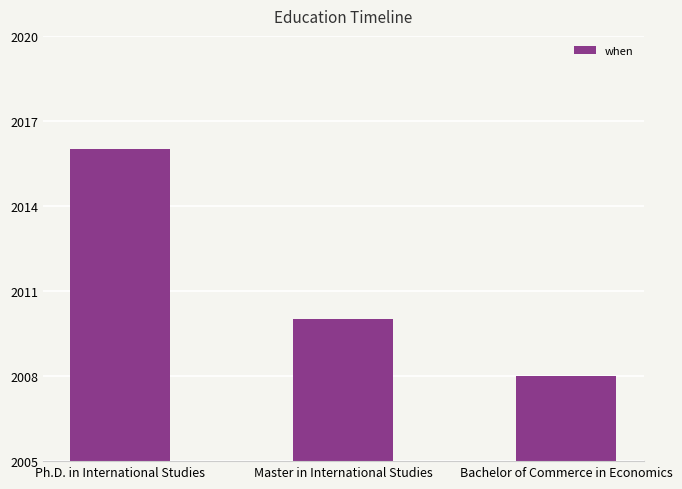

What is the average value?

2011